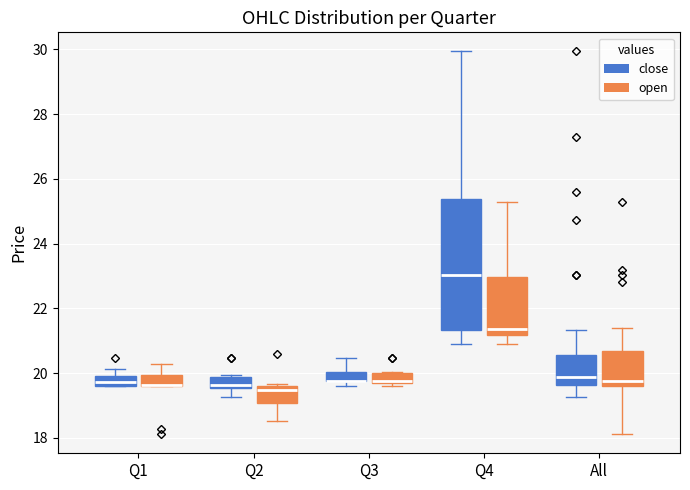

Which box is the tallest, from its lower edge to its upper edge?

Q4 (close)